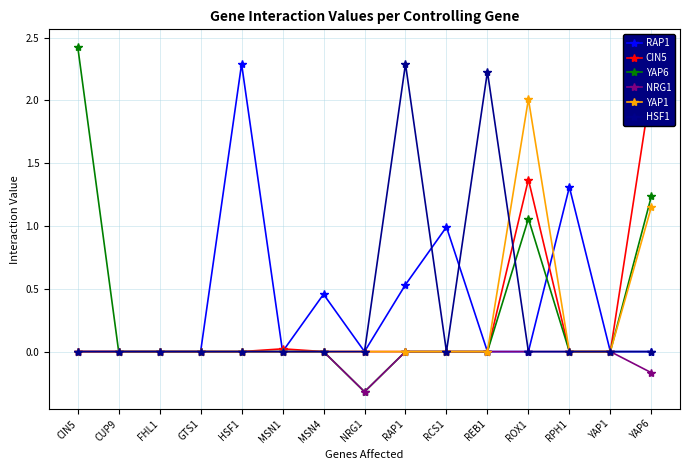

True or false: HSF1 and NRG1 intersect in this chart.

False